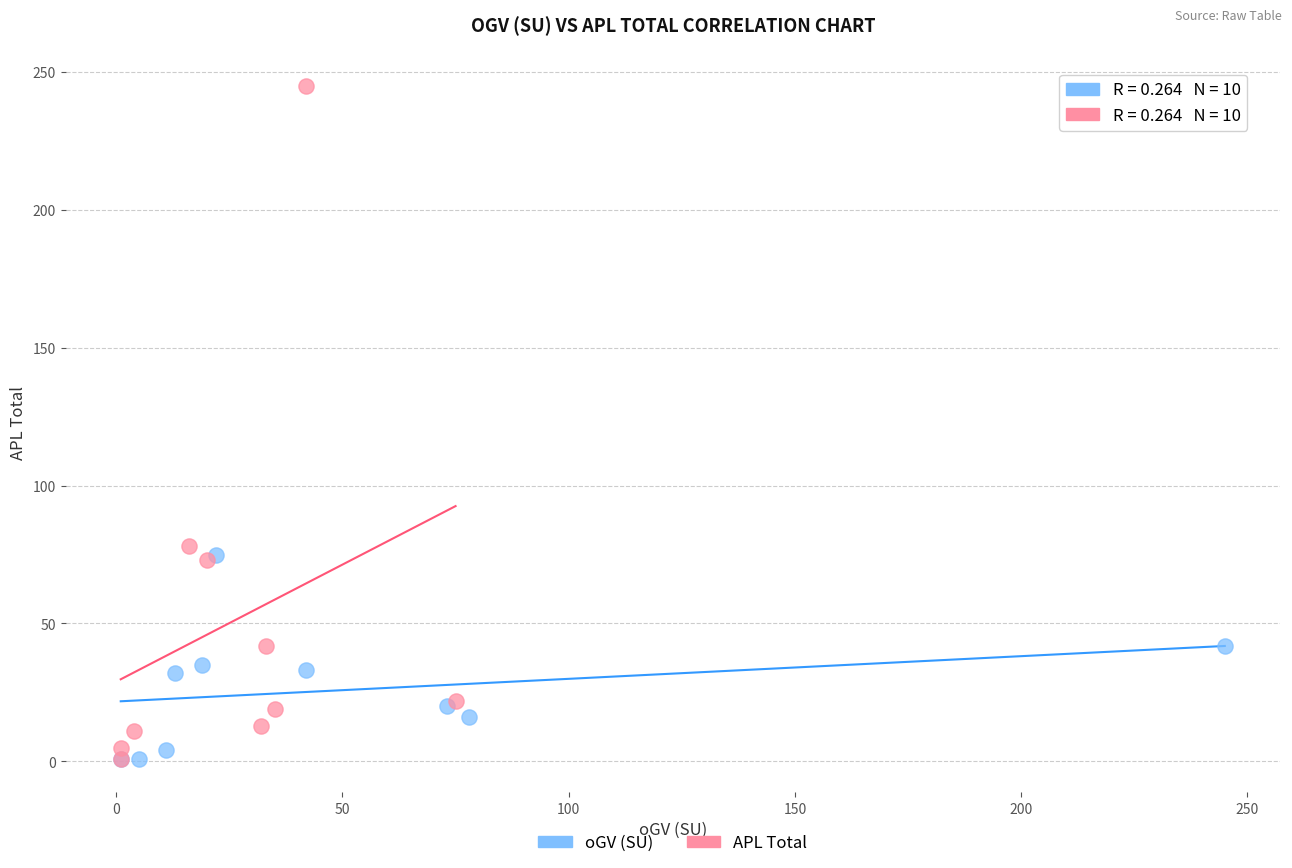

Which series has the largest Y range (max minus min)?

APL Total